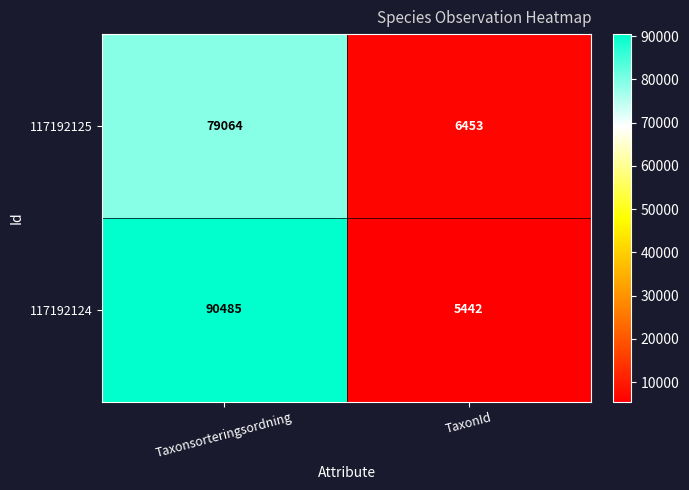

What is the spread (max minus min) of values at Taxonsorteringsordning?

11421